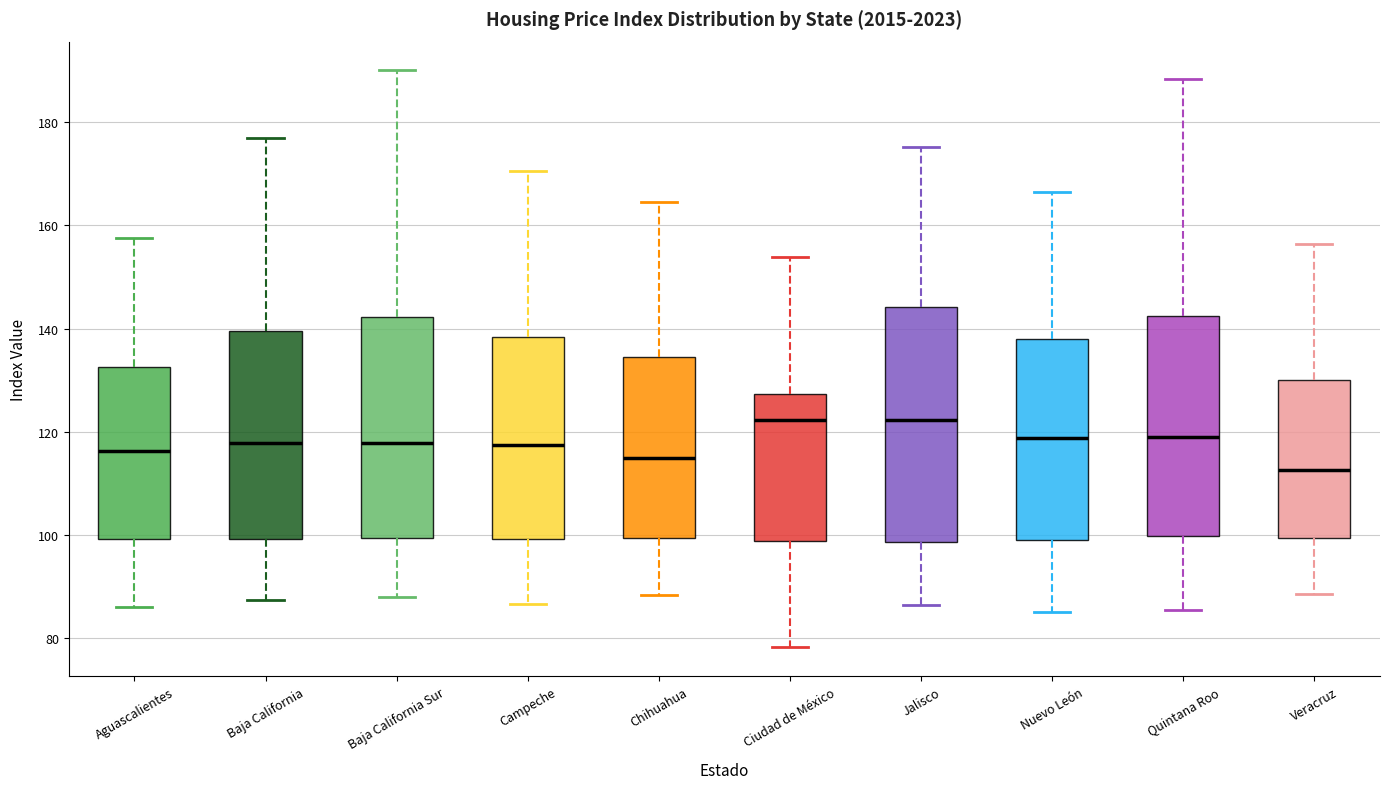

Reading left to right, read every box against the y-axis: the position of its median line, the range the box covers, and the ends of its whiskers. The values are not printed on the chart, so give them approximately, as read against the axis.

Aguascalientes: median 116, box 100 to 132, whiskers 86 to 158
Baja California: median 118, box 100 to 140, whiskers 88 to 176
Baja California Sur: median 118, box 100 to 142, whiskers 88 to 190
Campeche: median 118, box 100 to 138, whiskers 86 to 170
Chihuahua: median 114, box 100 to 134, whiskers 88 to 164
Ciudad de México: median 122, box 98 to 128, whiskers 78 to 154
Jalisco: median 122, box 98 to 144, whiskers 86 to 176
Nuevo León: median 118, box 100 to 138, whiskers 86 to 166
Quintana Roo: median 120, box 100 to 142, whiskers 86 to 188
Veracruz: median 112, box 100 to 130, whiskers 88 to 156